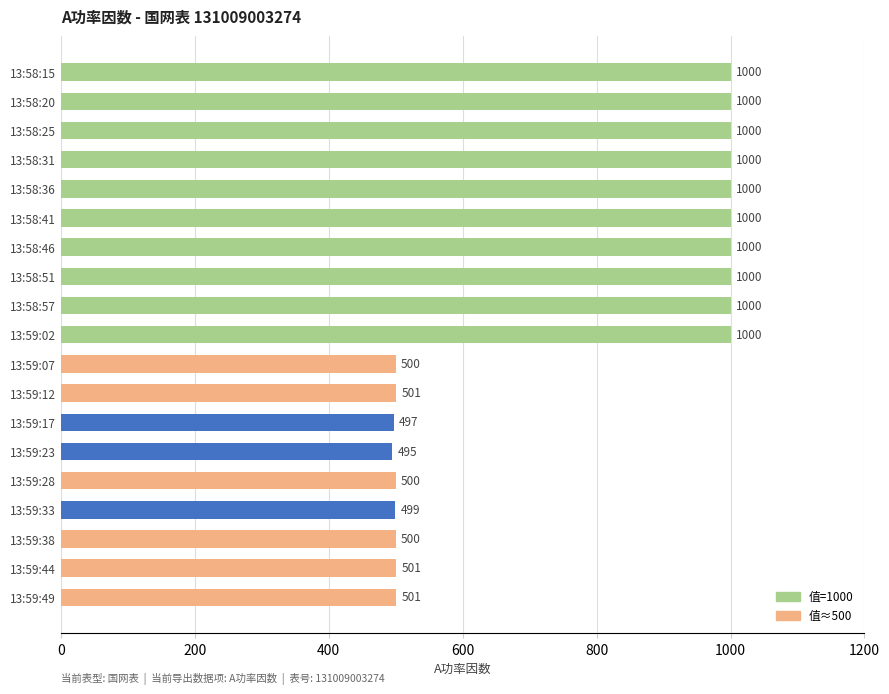

Count the number of categories in the chart.

19